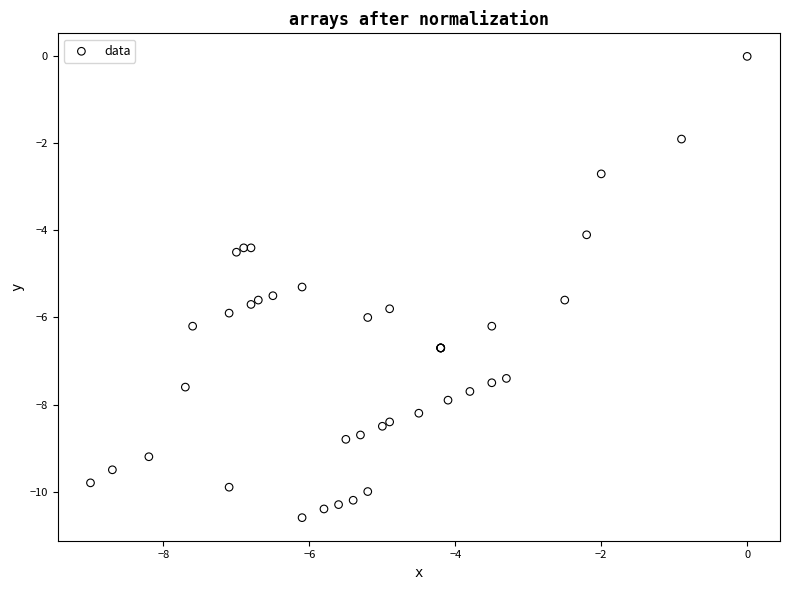

What Y value in the scatter plot is closest to -5?

-5.3